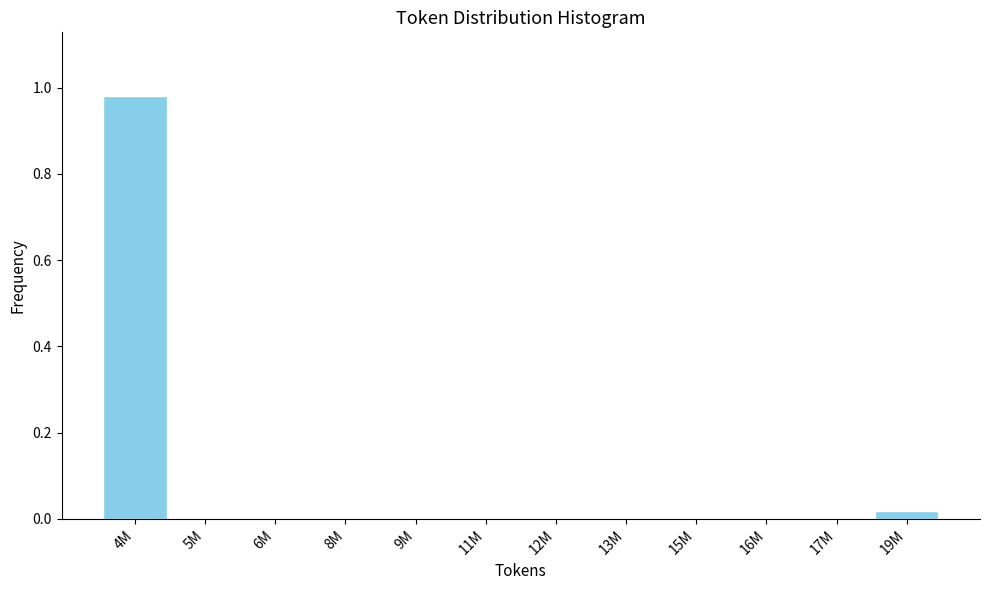

Which category has the highest value across all series?

4M